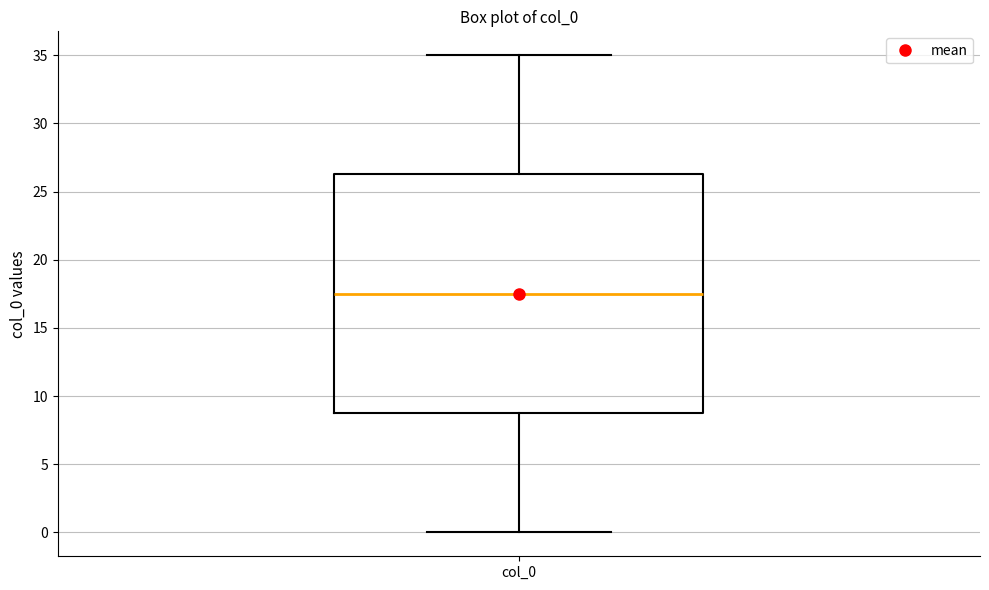

Where is the lower edge of the box for col_0 on the y-axis? The values are not printed on the chart, so give them approximately, as read against the axis.

9.0